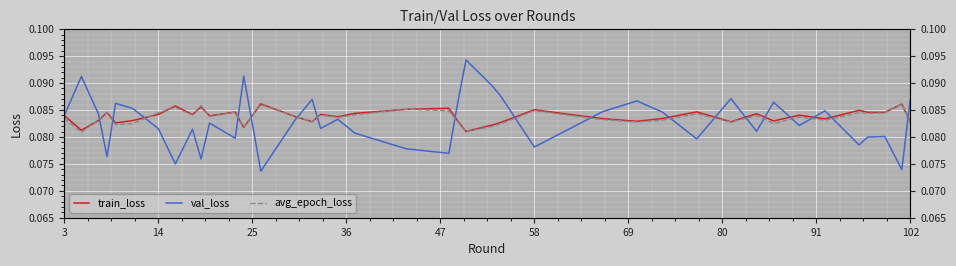

Which series has the largest total across all categories?

train_loss